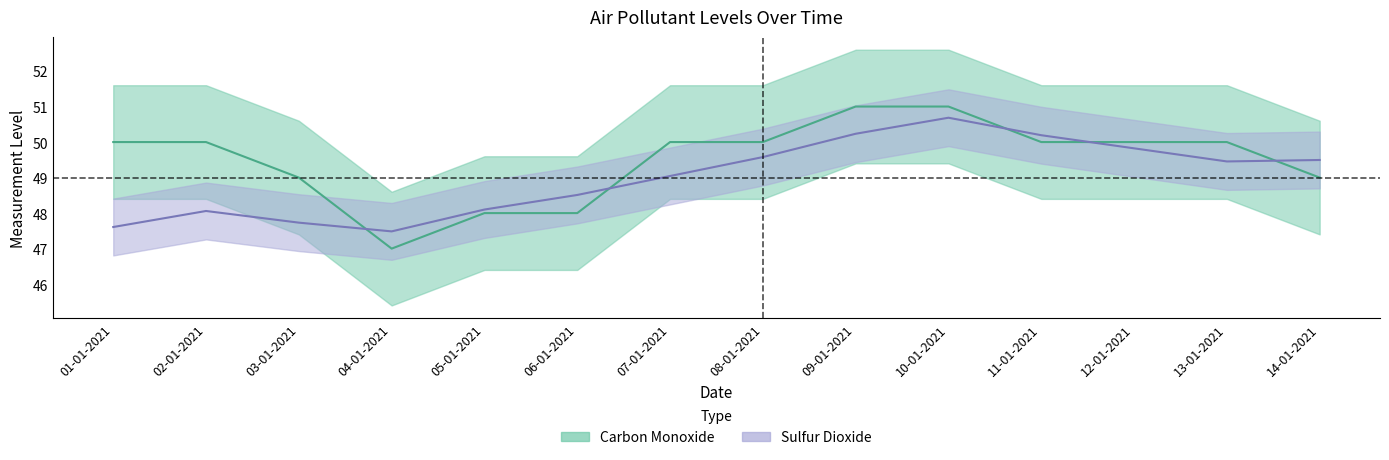

What is the minimum value shown in the chart?

47.0